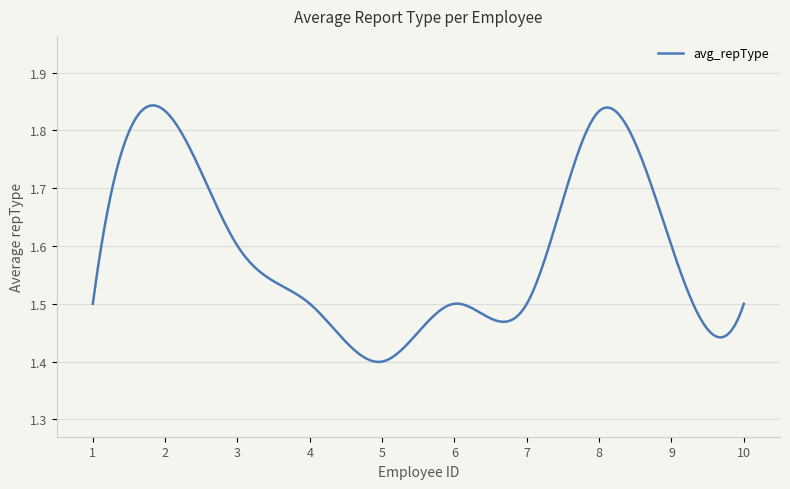

What is the difference between the maximum and minimum values?

0.4